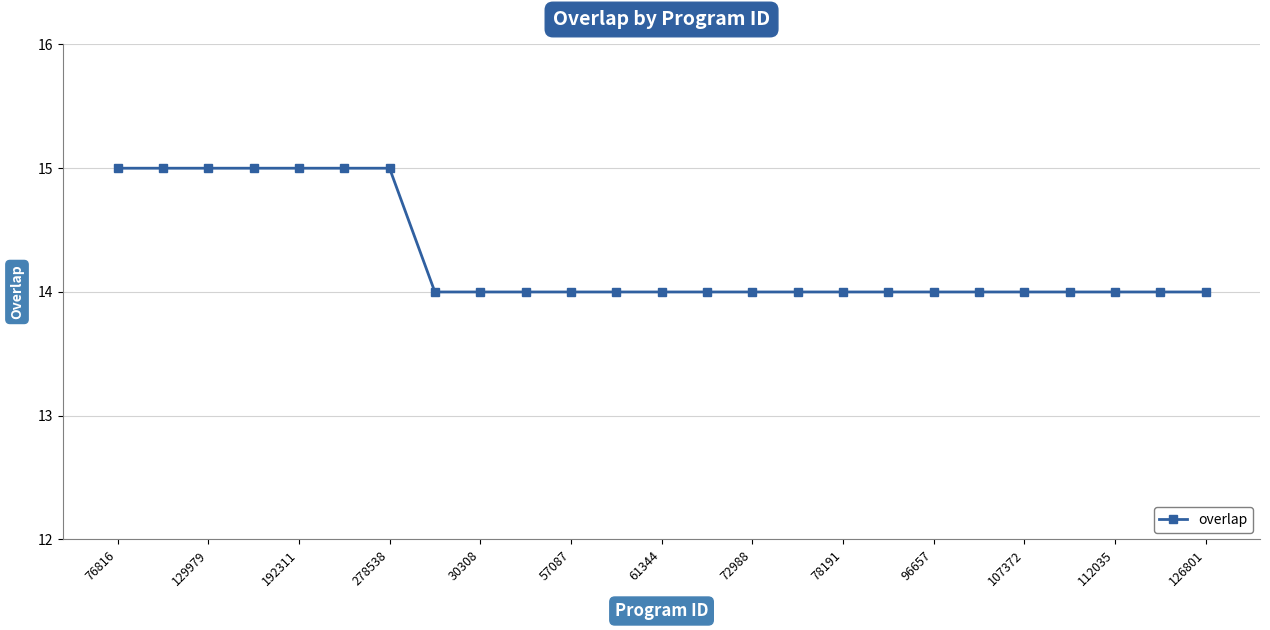

What is the minimum value shown in the chart?

14